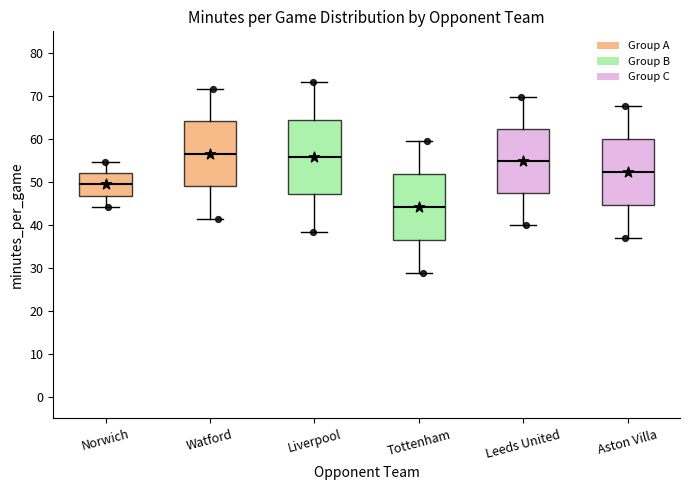

Reading left to right, transcribe this box plot: for each box, give where its median line is, the range the box spans, and where its two whiskers end, as read against the y-axis. The values are not printed on the chart, so give them approximately, as read against the axis.

Norwich: median 49, box 47 to 52, whiskers 44 to 55
Watford: median 57, box 49 to 64, whiskers 41 to 72
Liverpool: median 56, box 47 to 64, whiskers 38 to 73
Tottenham: median 44, box 36 to 52, whiskers 29 to 60
Leeds United: median 55, box 47 to 62, whiskers 40 to 70
Aston Villa: median 52, box 45 to 60, whiskers 37 to 68